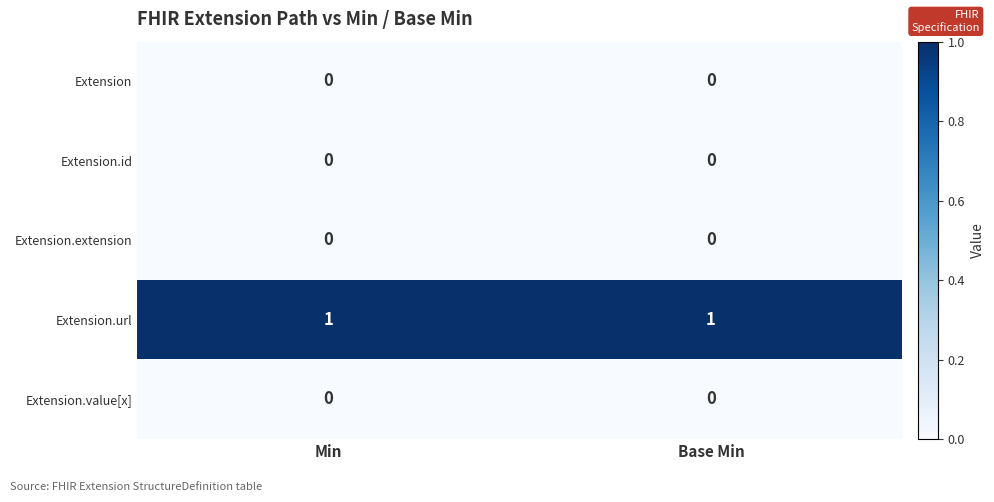

True or false: Extension.value[x] has a value of 0 at Min.

True